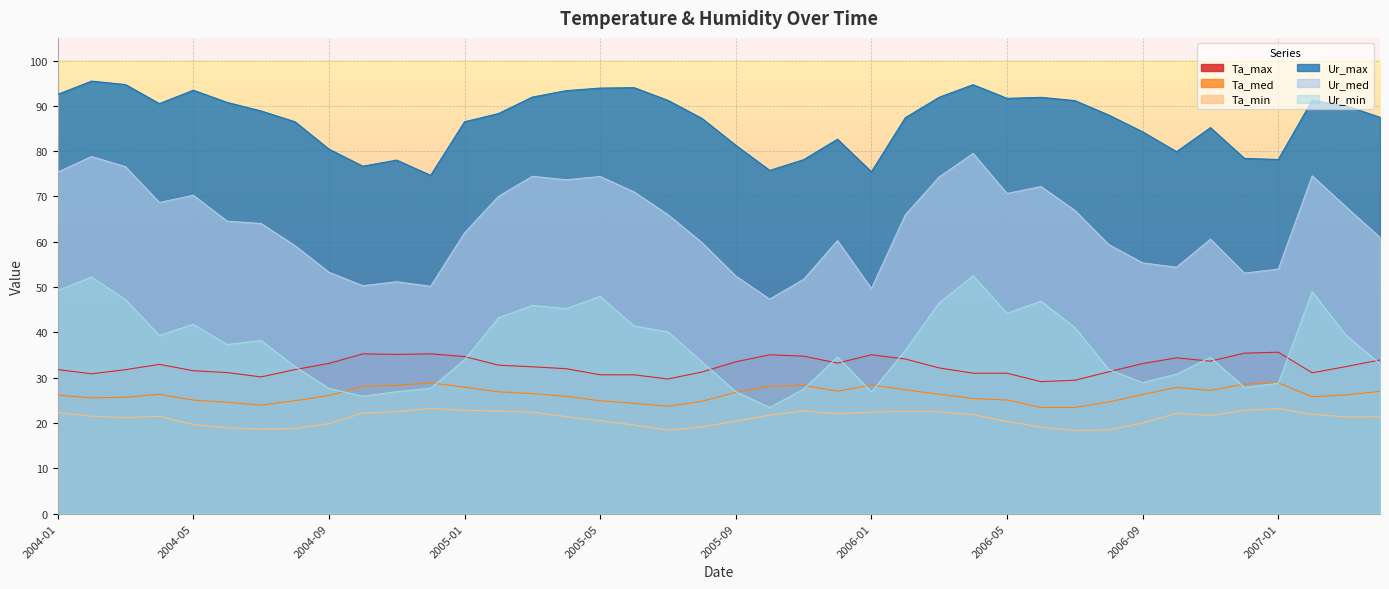

What is the sum of all Ur_med values?

2544.6